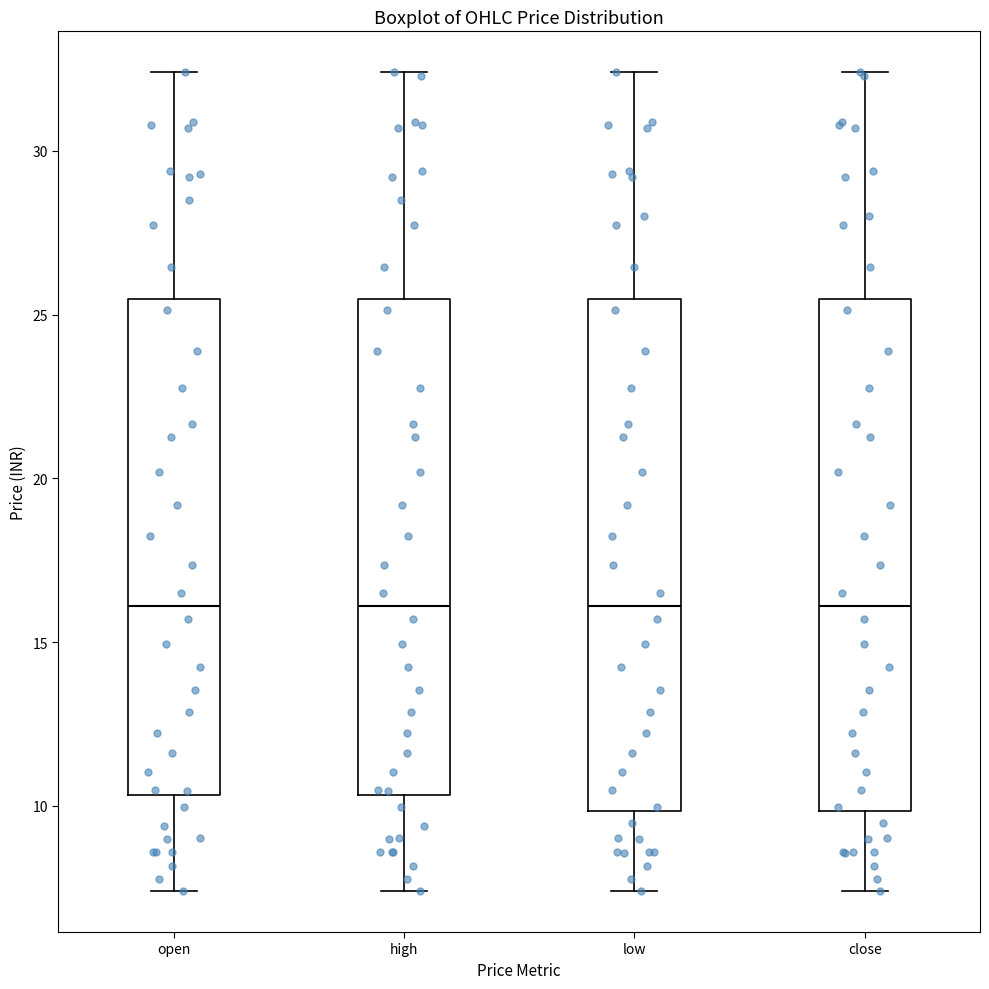

Reading left to right, read every box against the y-axis: the position of its median line, the range the box covers, and the ends of its whiskers. The values are not printed on the chart, so give them approximately, as read against the axis.

open: median 16.0, box 10.5 to 25.5, whiskers 7.5 to 32.5
high: median 16.0, box 10.5 to 25.5, whiskers 7.5 to 32.5
low: median 16.0, box 10.0 to 25.5, whiskers 7.5 to 32.5
close: median 16.0, box 10.0 to 25.5, whiskers 7.5 to 32.5